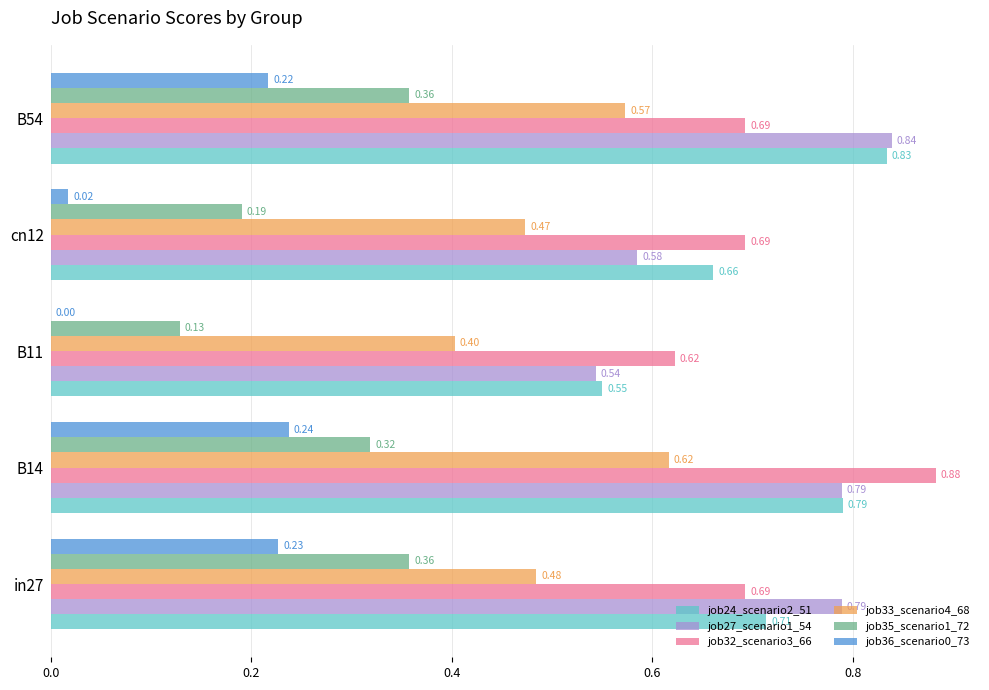

Between B14 and B11, which series saw the biggest shift?

job32_scenario3_66